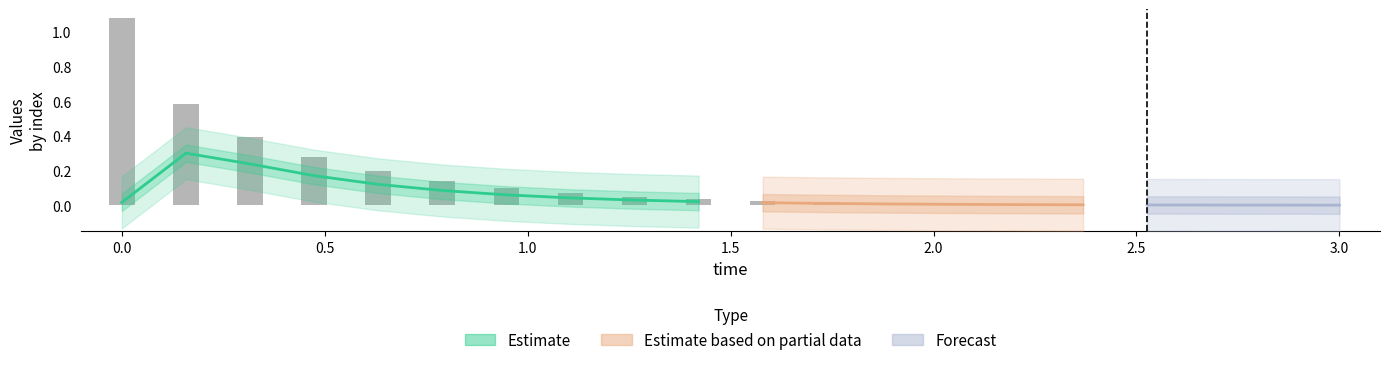

Are the bars grouped side by side (vs. stacked)?

Yes